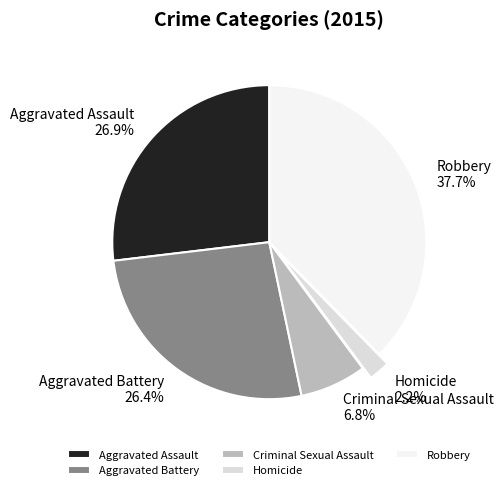

Is the sum of Homicide and Robbery greater than half?

No